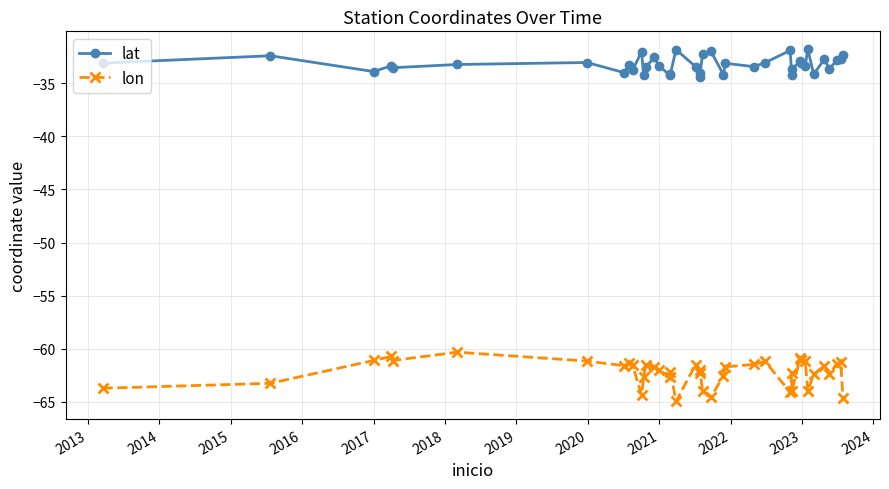

Reading left to right, extract all data points from this chart.

lat: -33.1	-32.4	-33.9	-33.4	-33.5	-33.2	-33.0	-34.0	-33.2	-33.8	-32.0	-34.3	-33.4	-32.6	-33.3	-34.3	-34.1	-31.8	-33.4	-34.4	-34.0	-32.2	-32.0	-34.2	-33.1	-33.4	-33.1	-31.9	-34.3	-33.6	-32.9	-33.1	-33.4	-31.8	-34.2	-32.7	-33.6	-32.8	-32.7	-32.4
lon: -63.7	-63.3	-61.1	-60.7	-61.1	-60.3	-61.2	-61.6	-61.4	-61.5	-64.4	-62.7	-61.5	-61.8	-62.0	-62.7	-62.2	-65.0	-61.5	-62.0	-62.2	-64.0	-64.6	-62.5	-61.7	-61.5	-61.2	-64.1	-62.3	-64.0	-60.8	-61.1	-61.2	-64.0	-62.4	-61.6	-62.4	-61.4	-61.2	-64.6